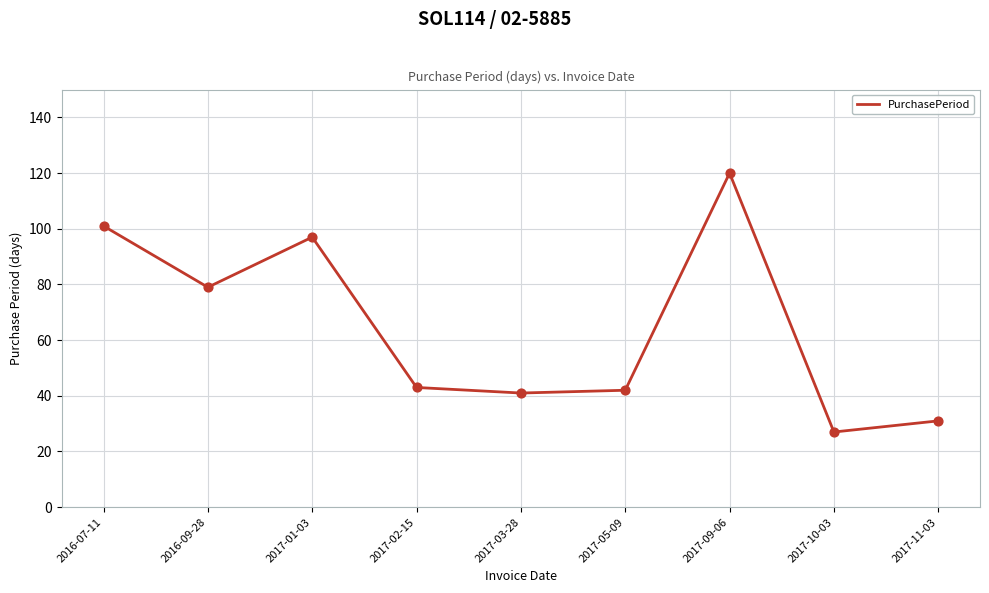

Between 2017-09-06 and 2017-11-03, which is larger?

2017-09-06